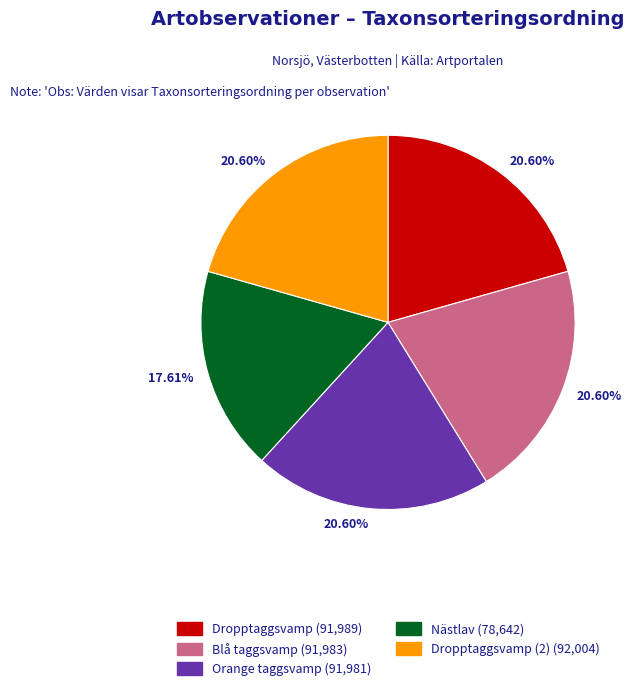

How many segments does this pie chart have?

5